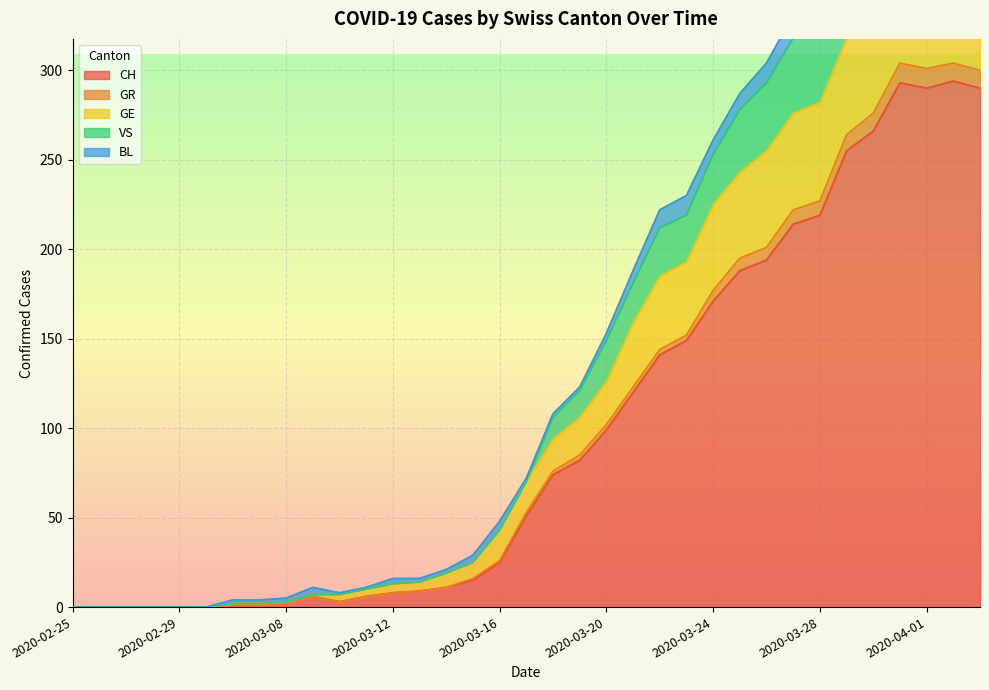

What is the label of the 9th point from the left?

2020-03-08